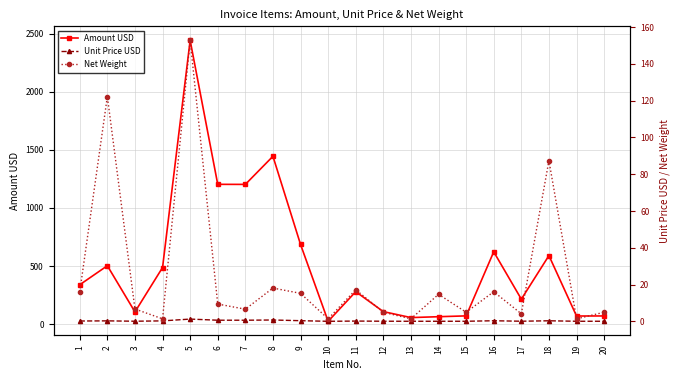

Where is the first local minimum for Unit Price USD?

3